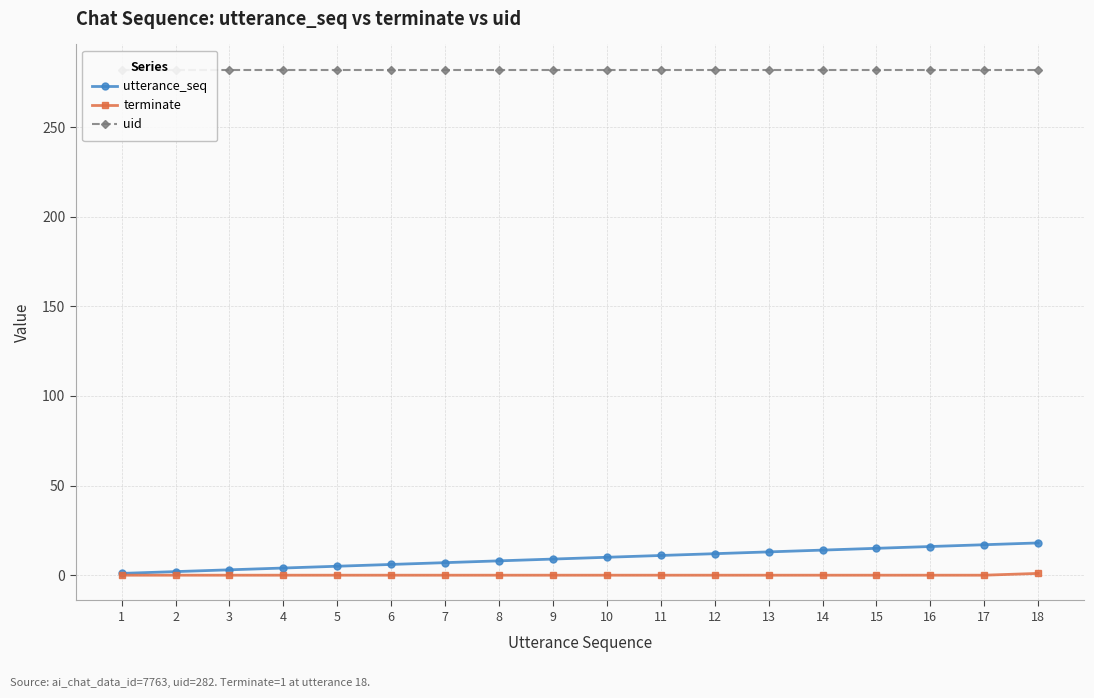

The value of utterance_seq at 12 is 12. True or false?

True